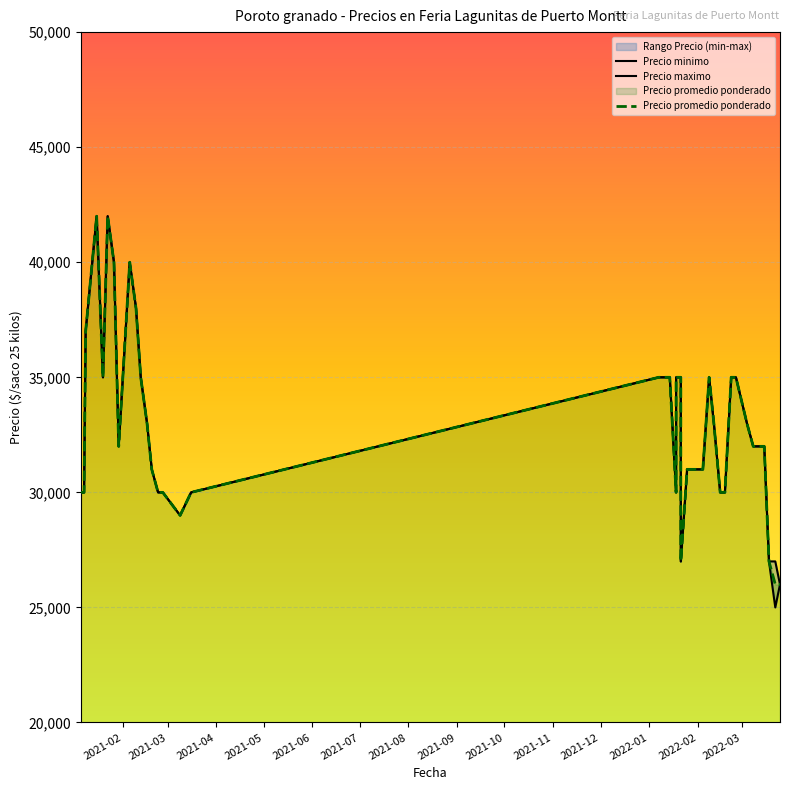

The value of Precio minimo at 2022-03 is 17969. True or false?

False